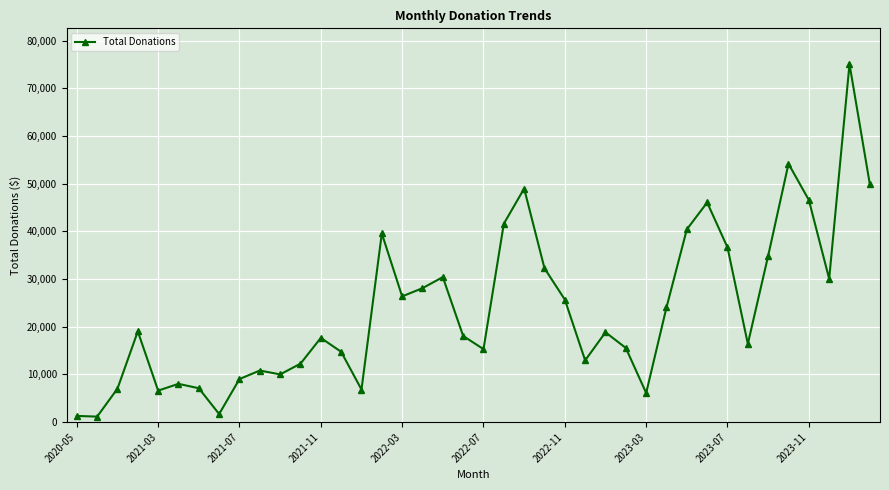

What is the greatest value displayed?

75085.3